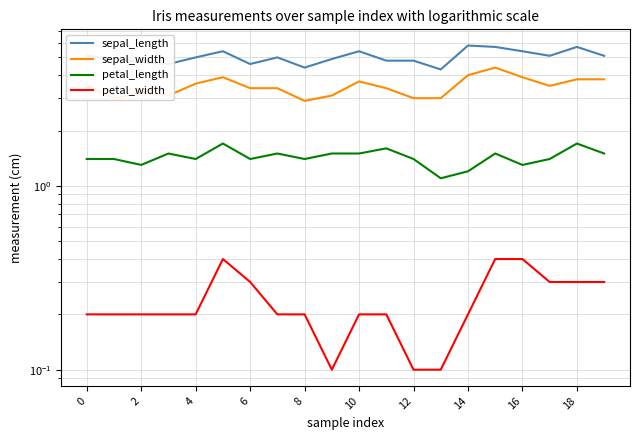

What is the lowest value of the petal_length series?

1.1